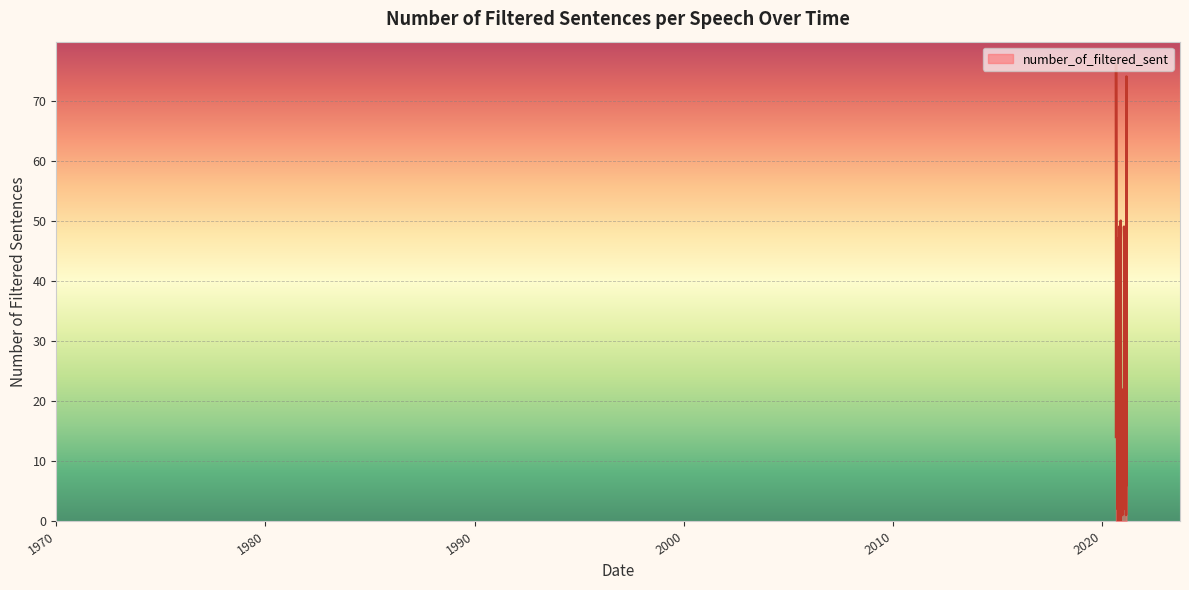

What is the greatest value displayed?

76